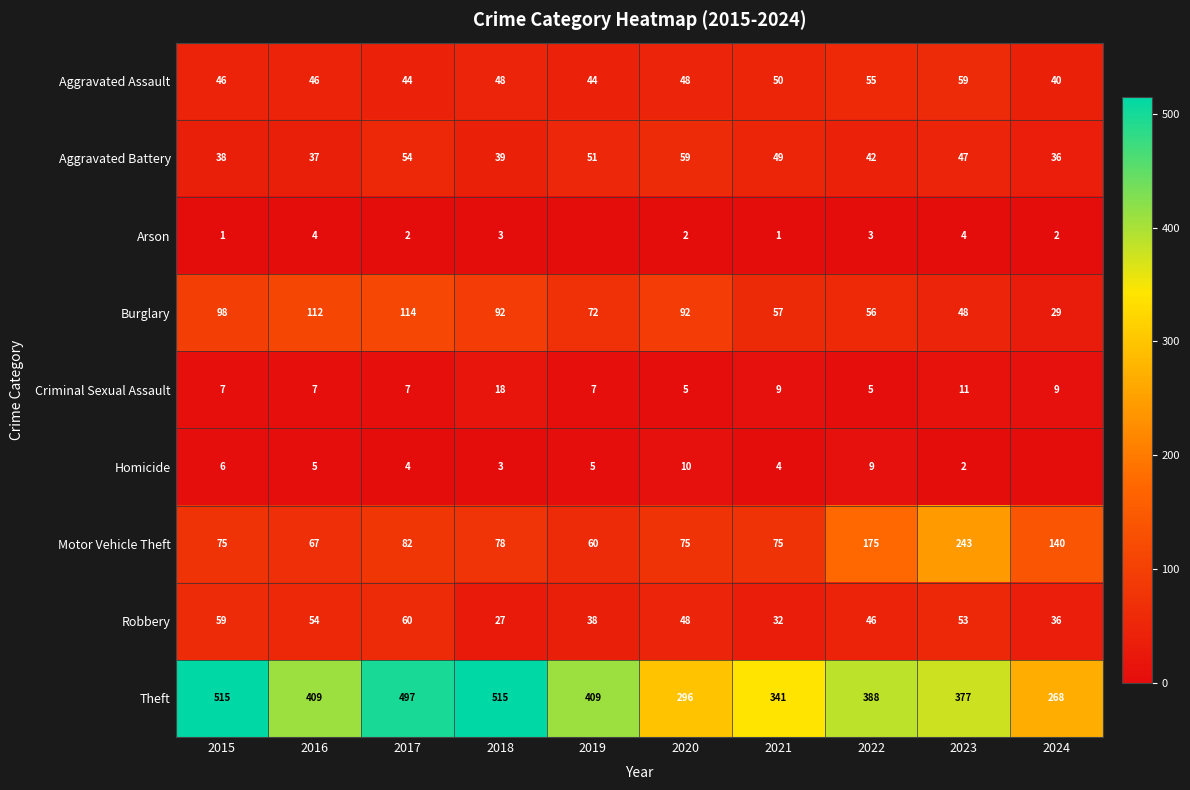

Is the value of Theft at 2019 greater than the value of Homicide at 2020?

Yes